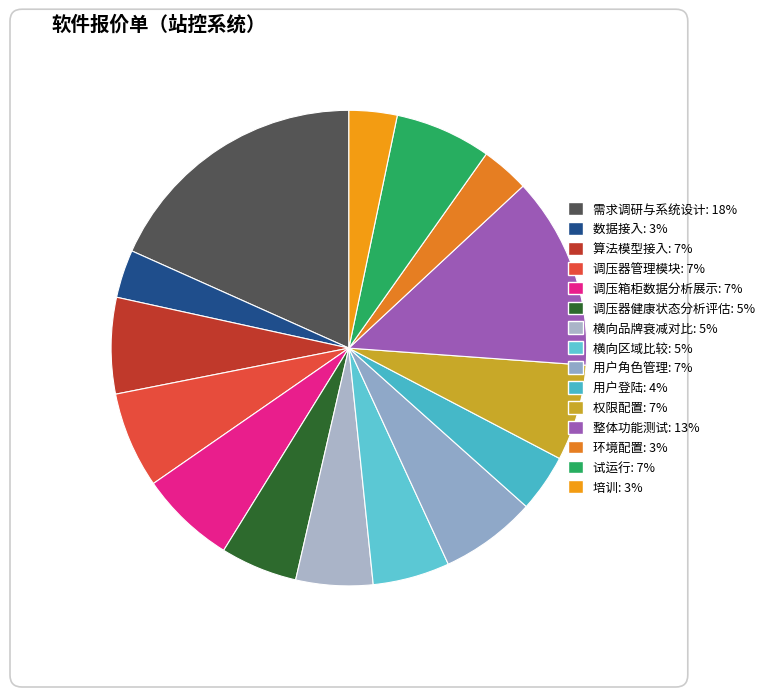

To the nearest percent, what is the difference between the 调压器健康状态分析评估 and 环境配置 slice percentages?

2%